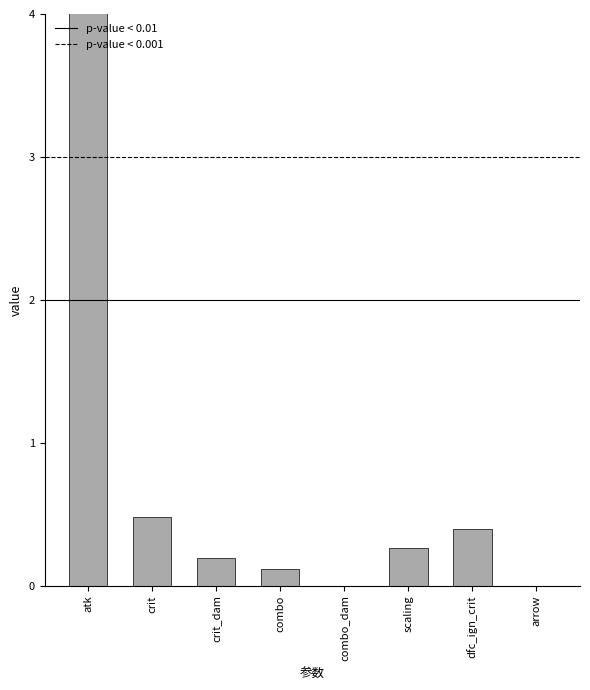

How many distinct data groups are displayed?

1